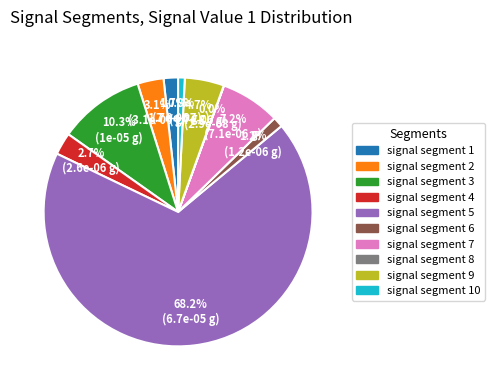

Does any single category account for the majority?

Yes